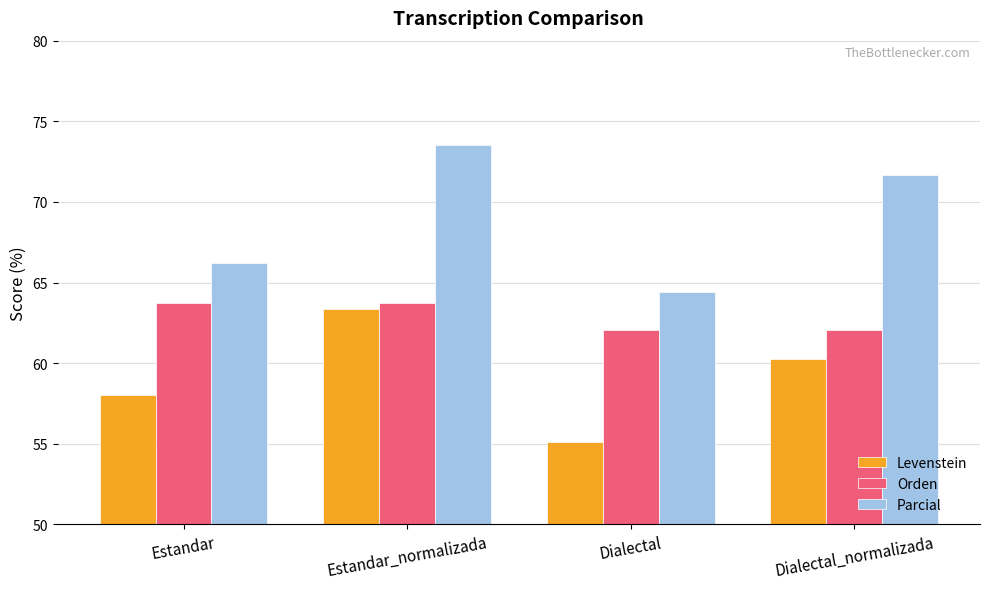

At which category is the sum across all series the highest?

Estandar_normalizada